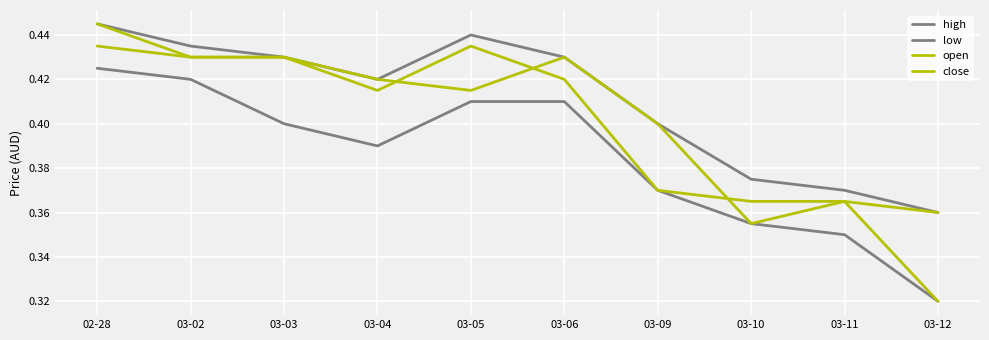

Is this an area chart (filled region under the line)?

No